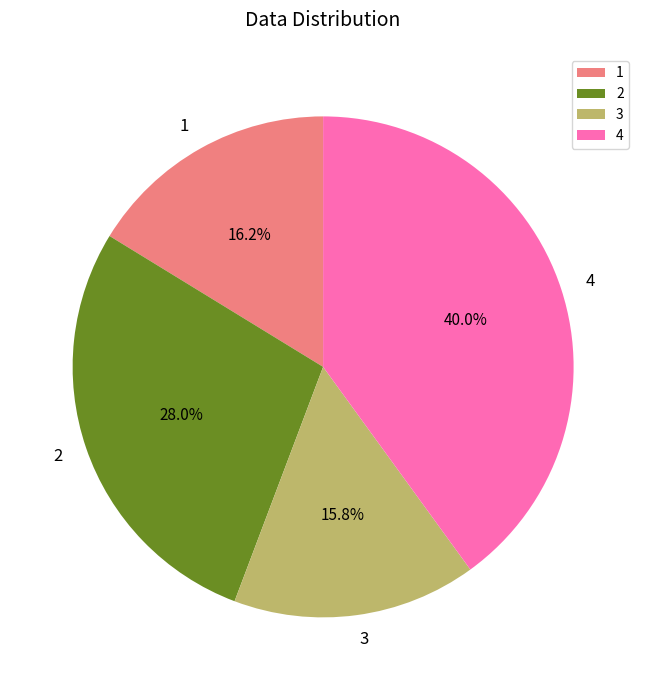

What percentage is the 2 slice, to the nearest percent?

28%